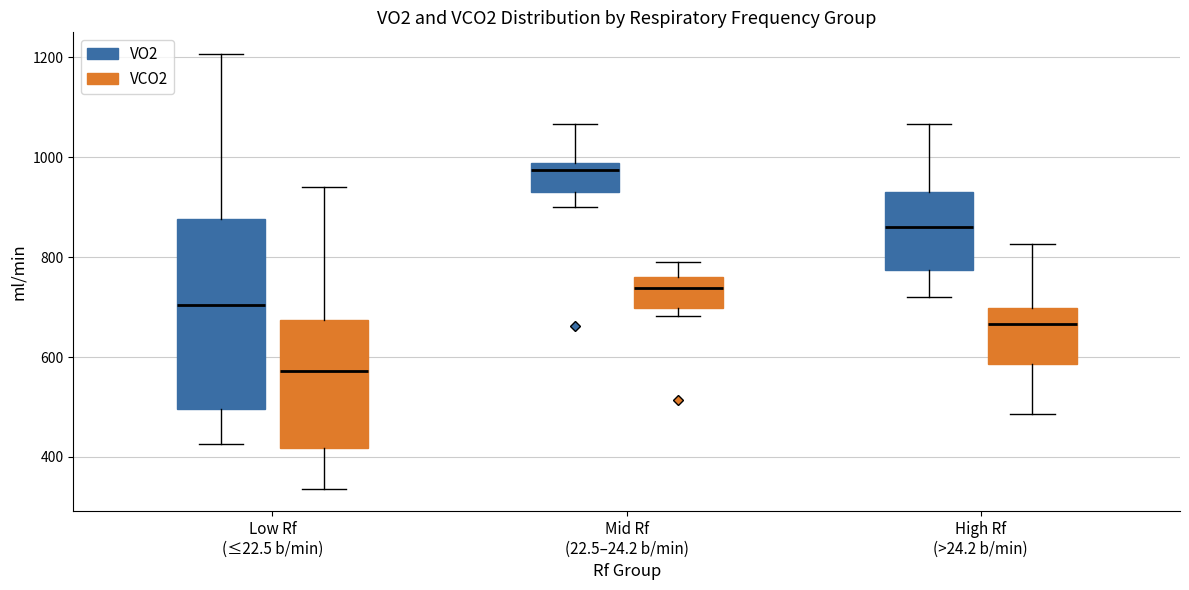

Where is the upper edge of the box for Mid Rf (22.5–24.2 b/min) (VO2) on the y-axis? The values are not printed on the chart, so give them approximately, as read against the axis.

980